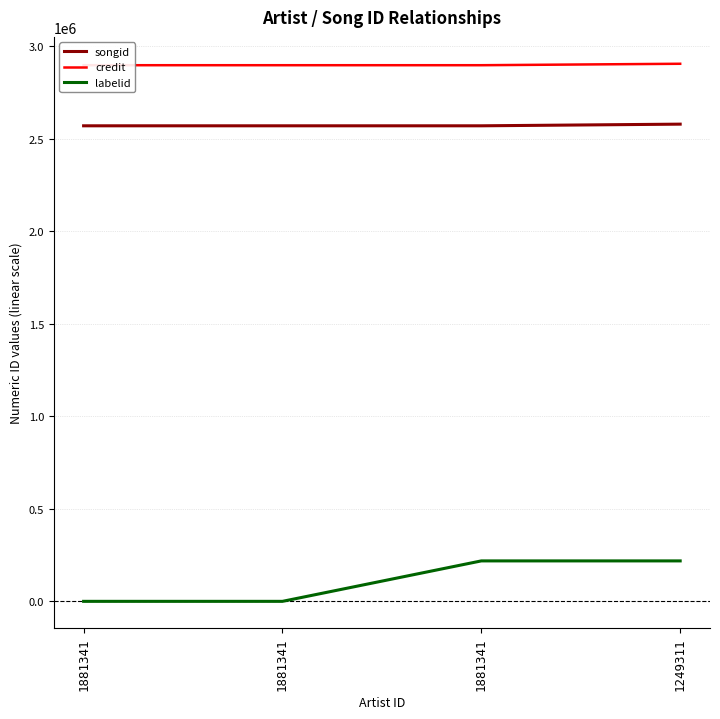

At 1881341, list the series in order from largest to smallest.

credit, songid, labelid